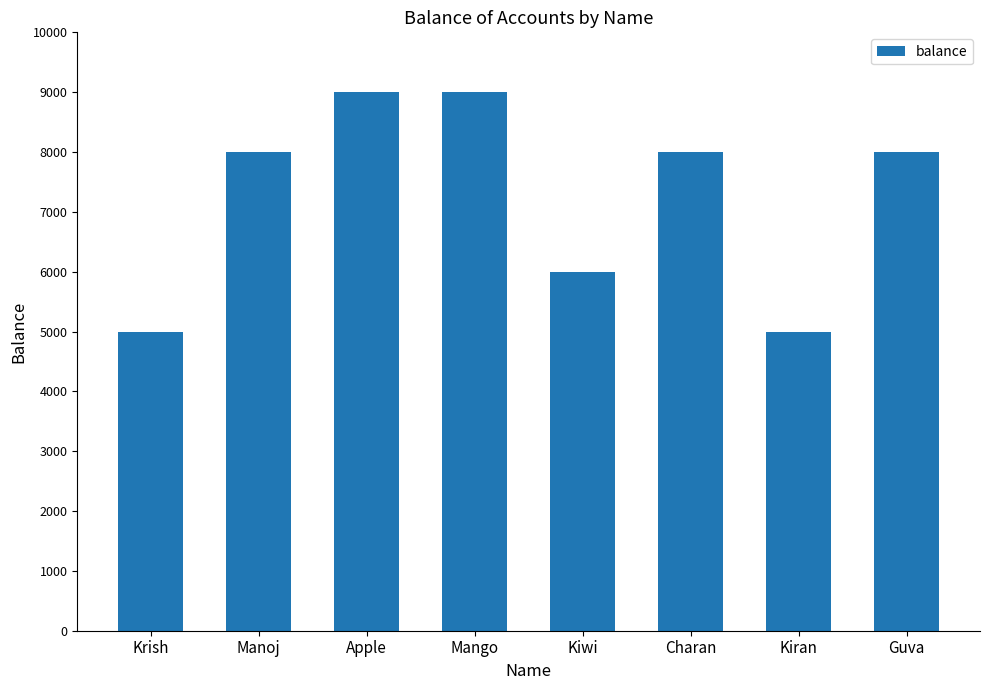

What is the ratio of the value at Krish to the value at Apple?

0.6